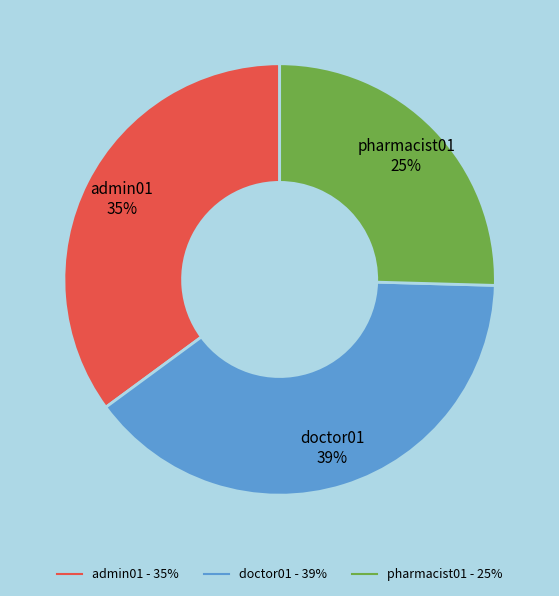

To the nearest percent, what is the average slice percentage?

33%